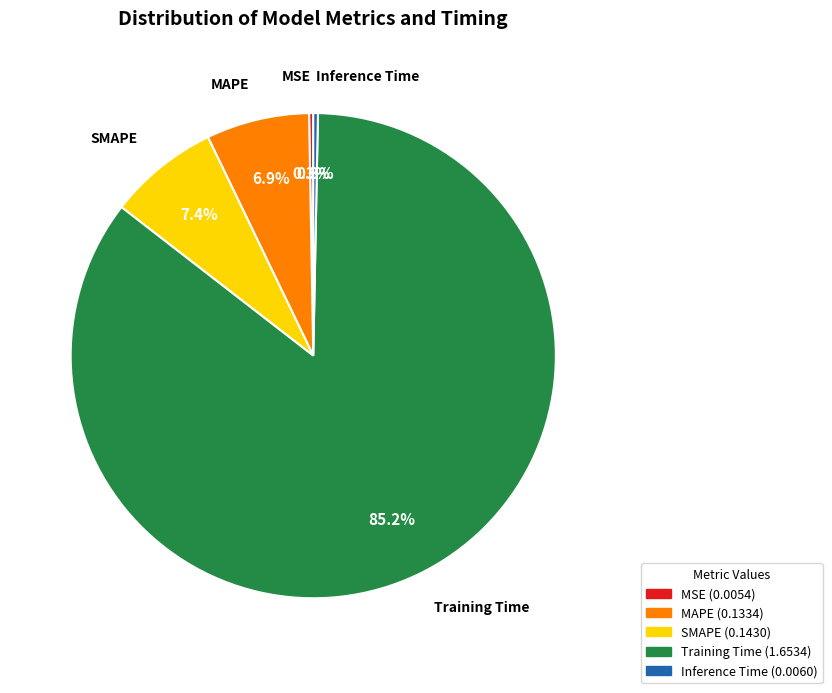

Is Training Time the majority of the pie?

Yes